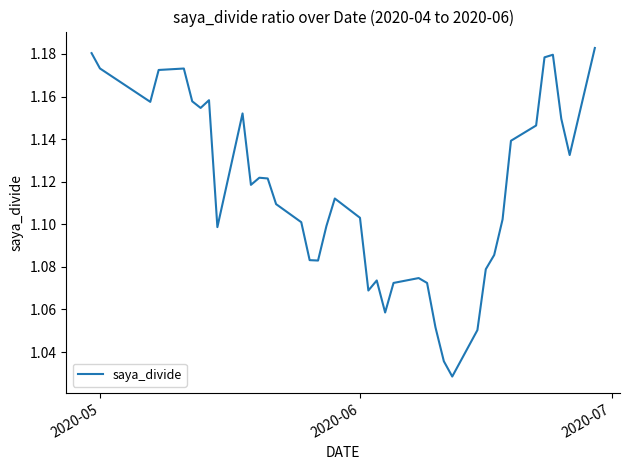

True or false: the data has more than 2 interior local peaks.

True